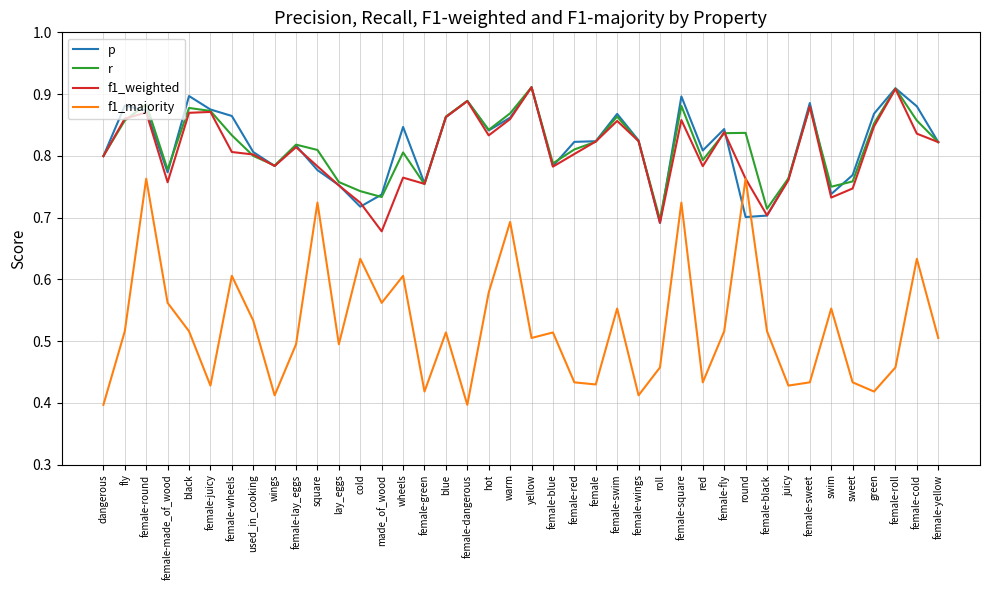

What is the difference between the second highest and minimum values in the p series?

0.2